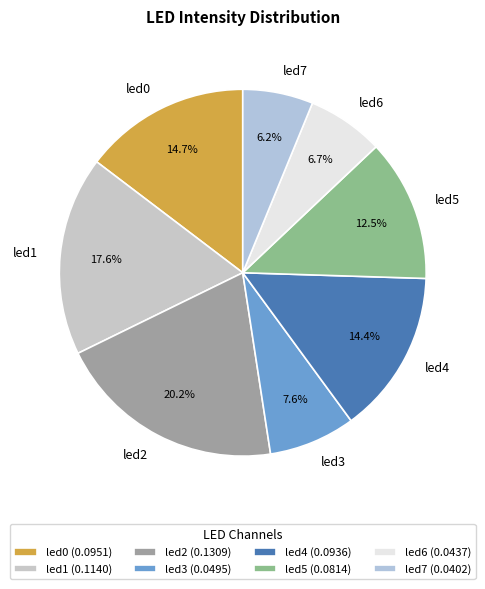

To the nearest percent, what is the average slice percentage?

12%